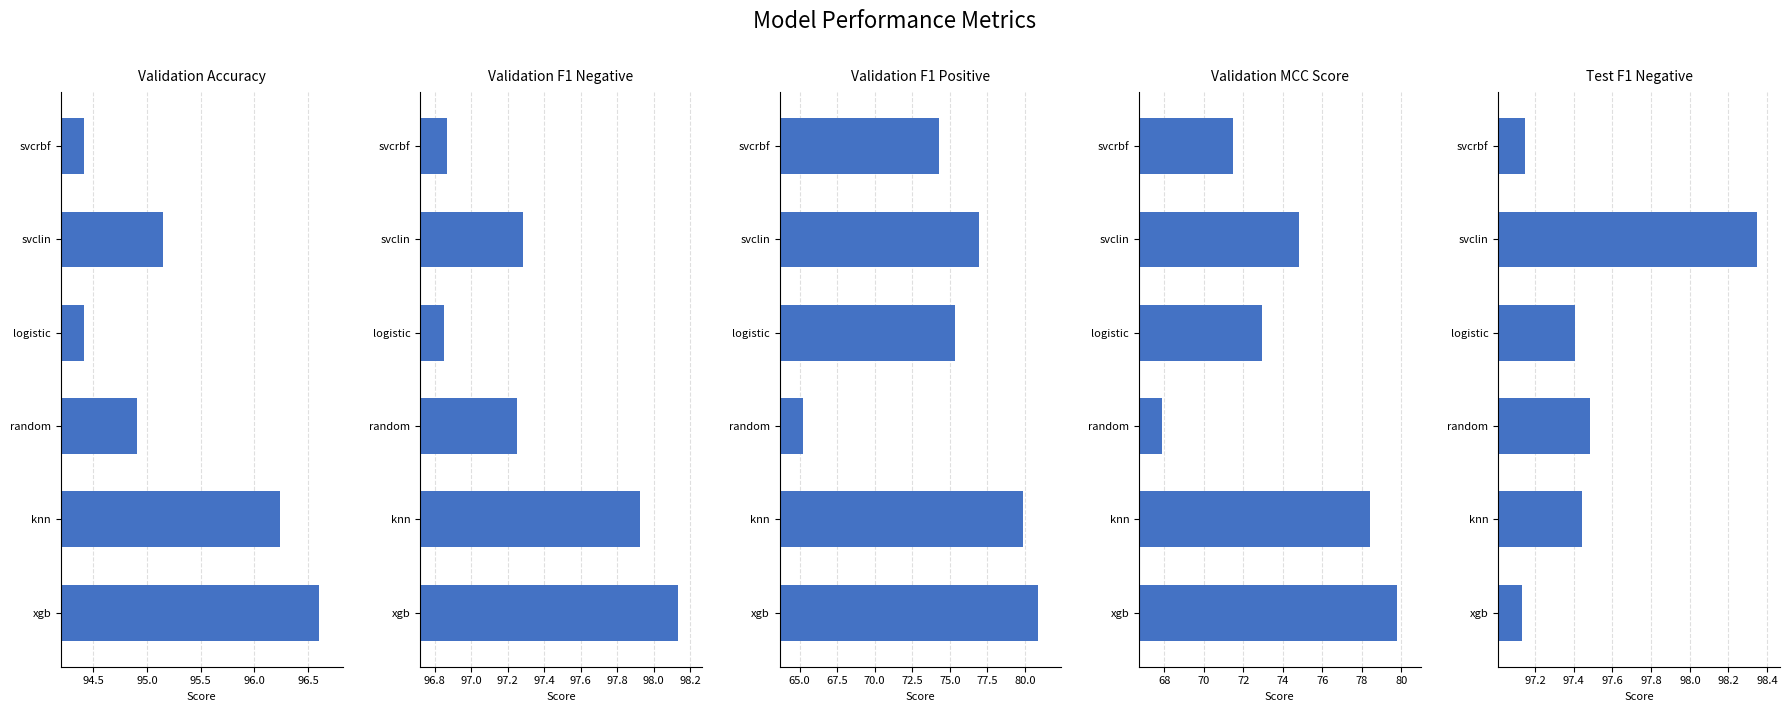

How many bars are there in each group?

5